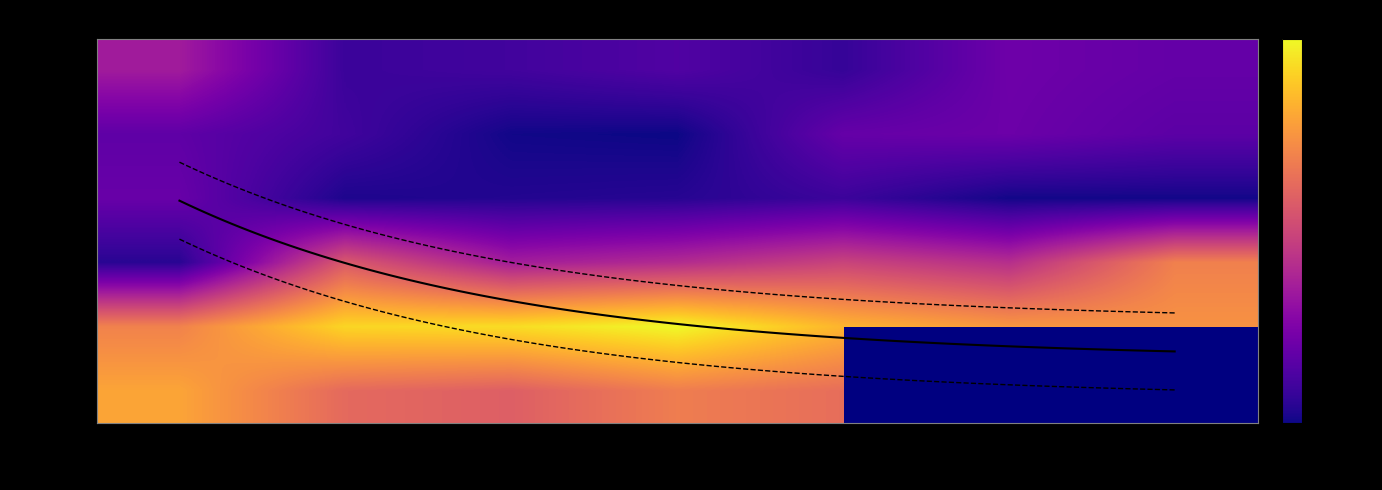

At which category is the sum across all series the highest?

10:15